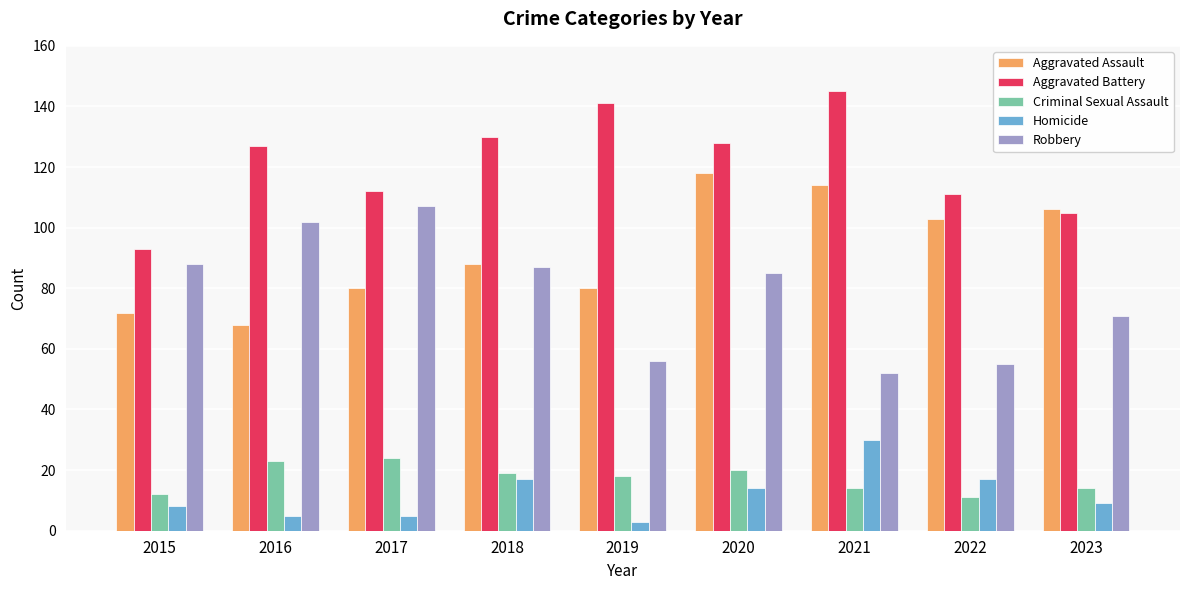

At which label does Homicide reach its peak?

2021